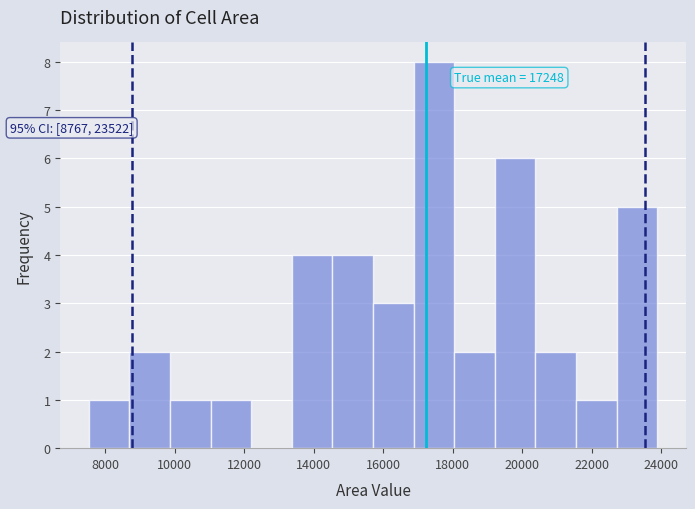

Over which range of the x-axis is the bar tallest?

16800 to 18000